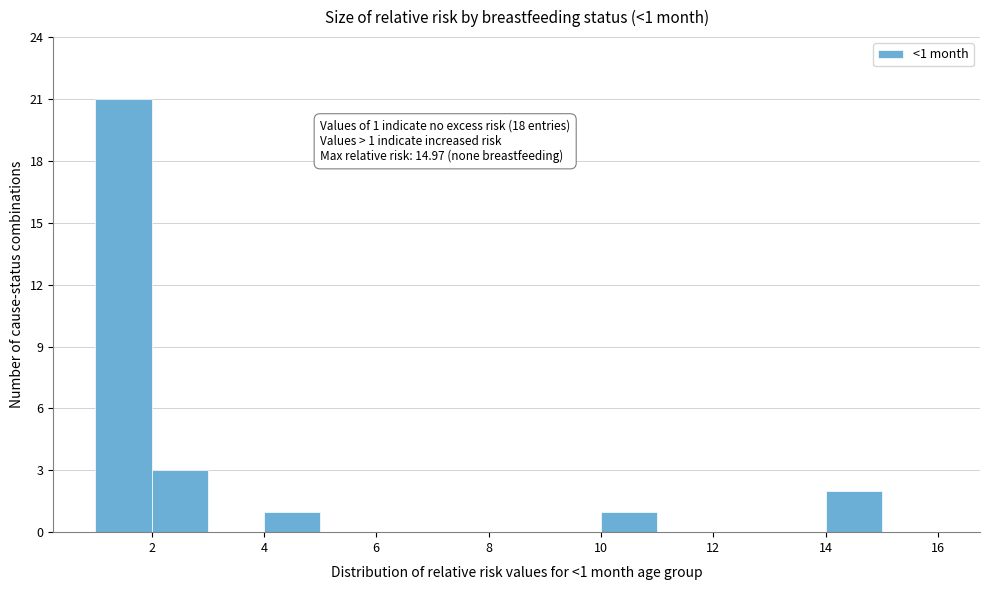

Which range on the x-axis has the tallest bar?

1 to 2